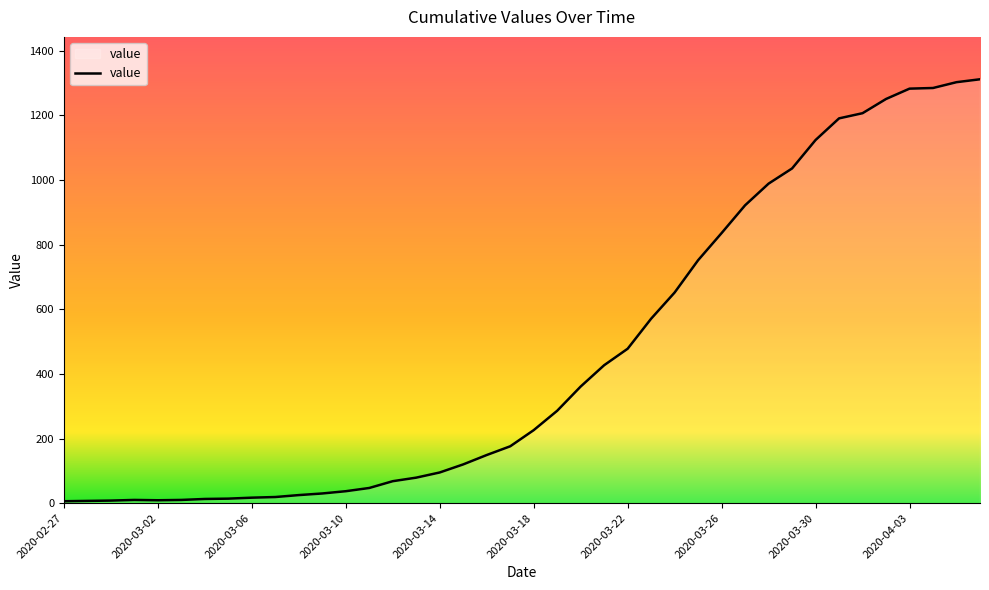

What is the difference between the maximum and minimum values?

1306